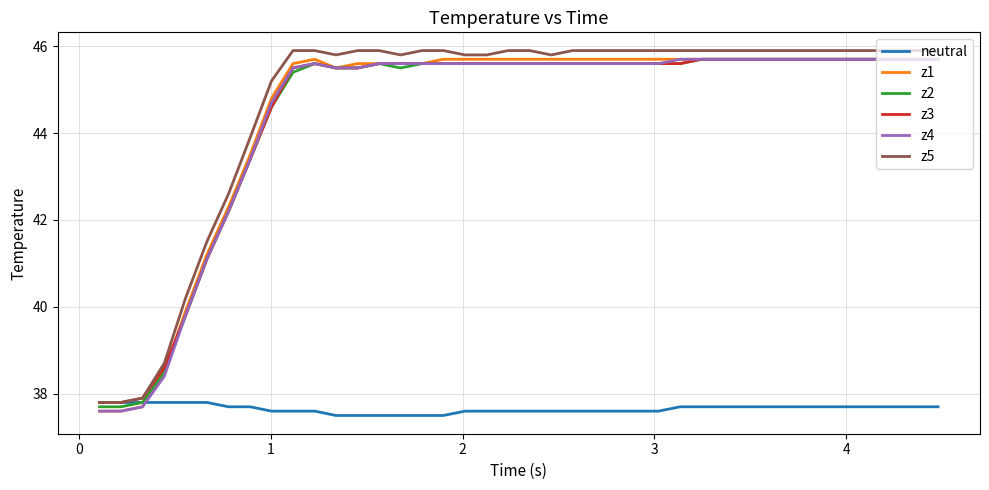

True or false: z5 and z4 intersect in this chart.

False